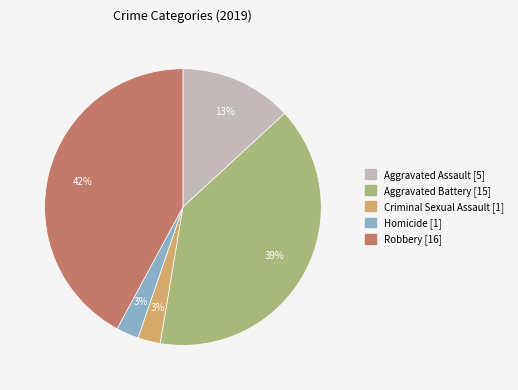

Do Criminal Sexual Assault and Aggravated Assault together represent more than half of the pie?

No